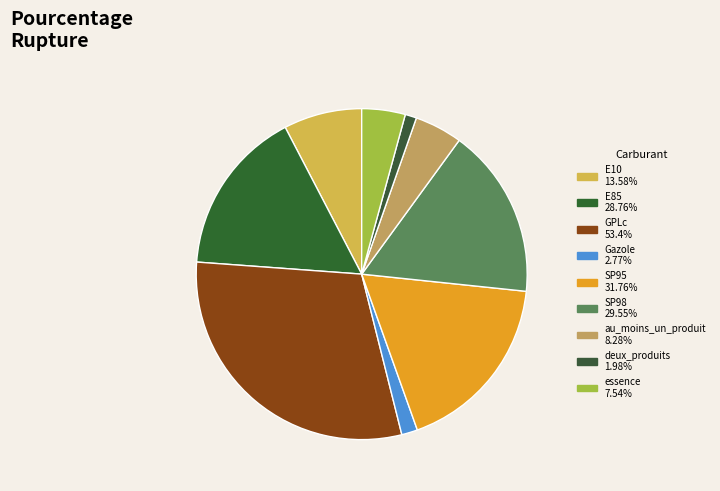

How many slices are in this pie chart?

9